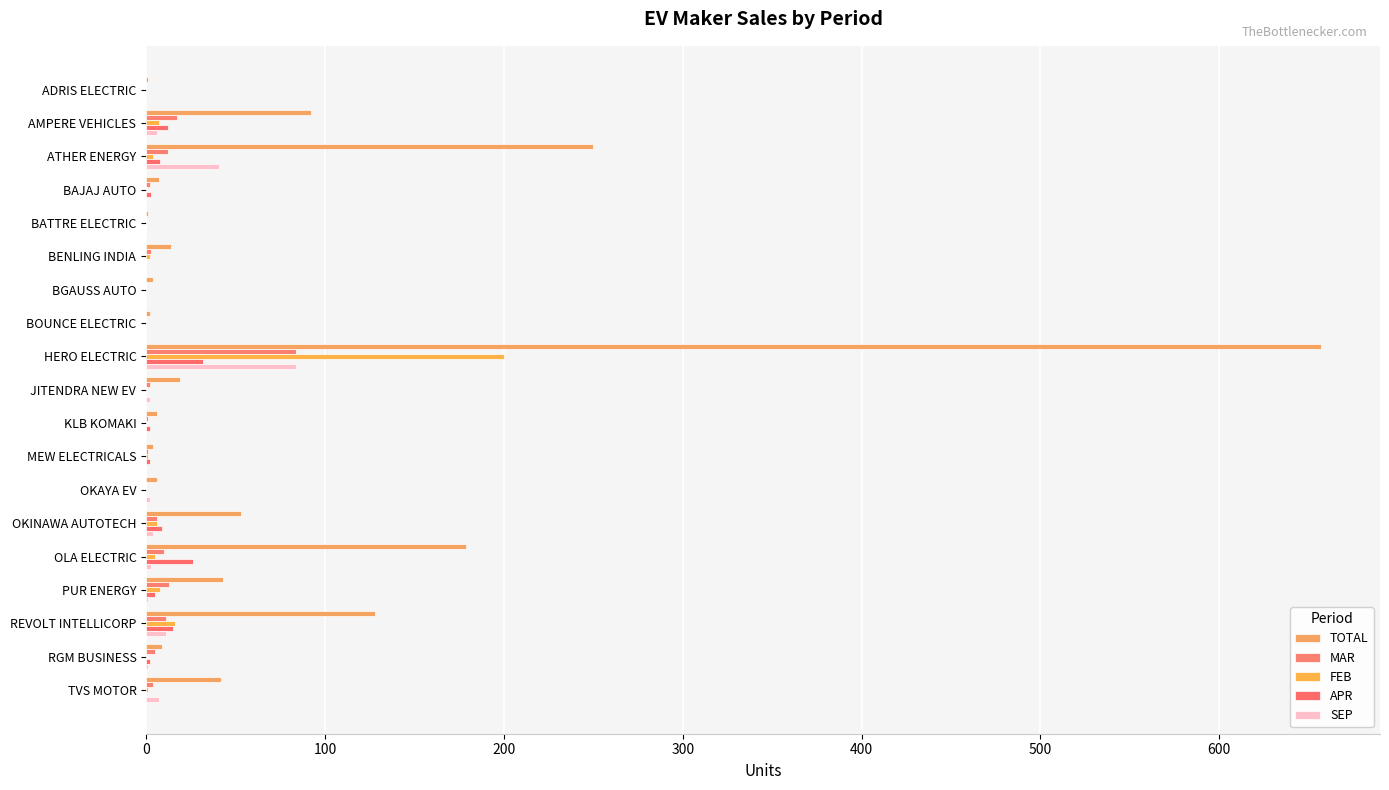

Count the number of data series in this chart.

5